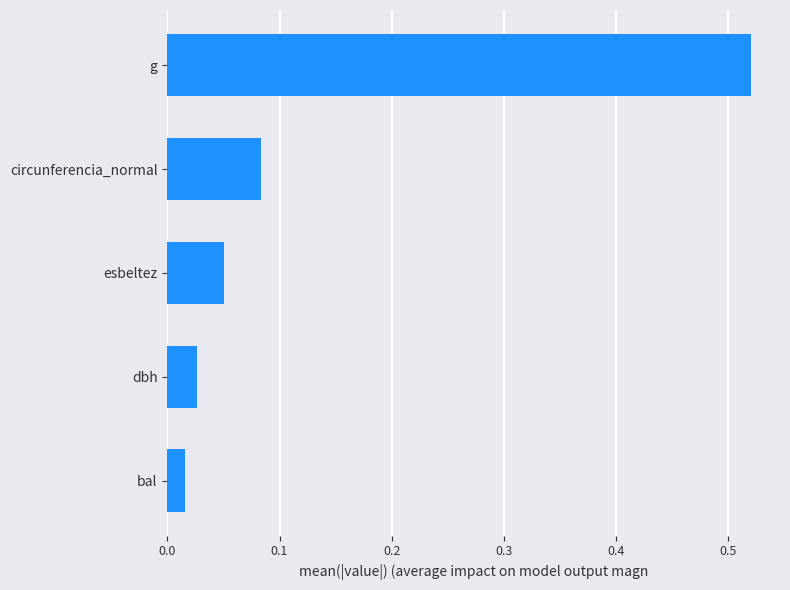

Rank the categories by value from lowest to highest.

bal, dbh, esbeltez, circunferencia_normal, g